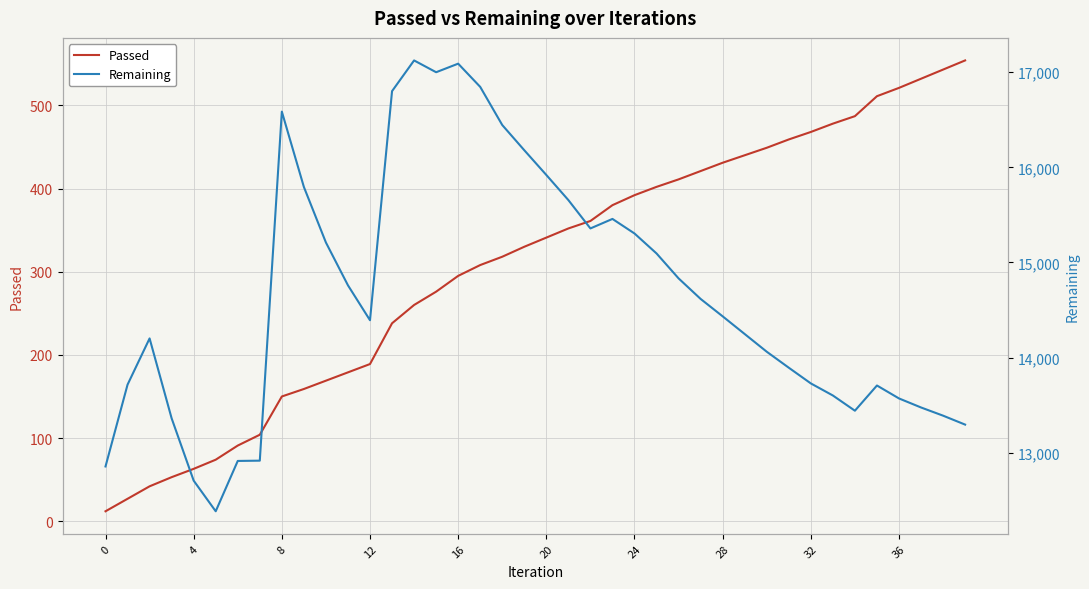

What is the total value across all series at 38?

13933